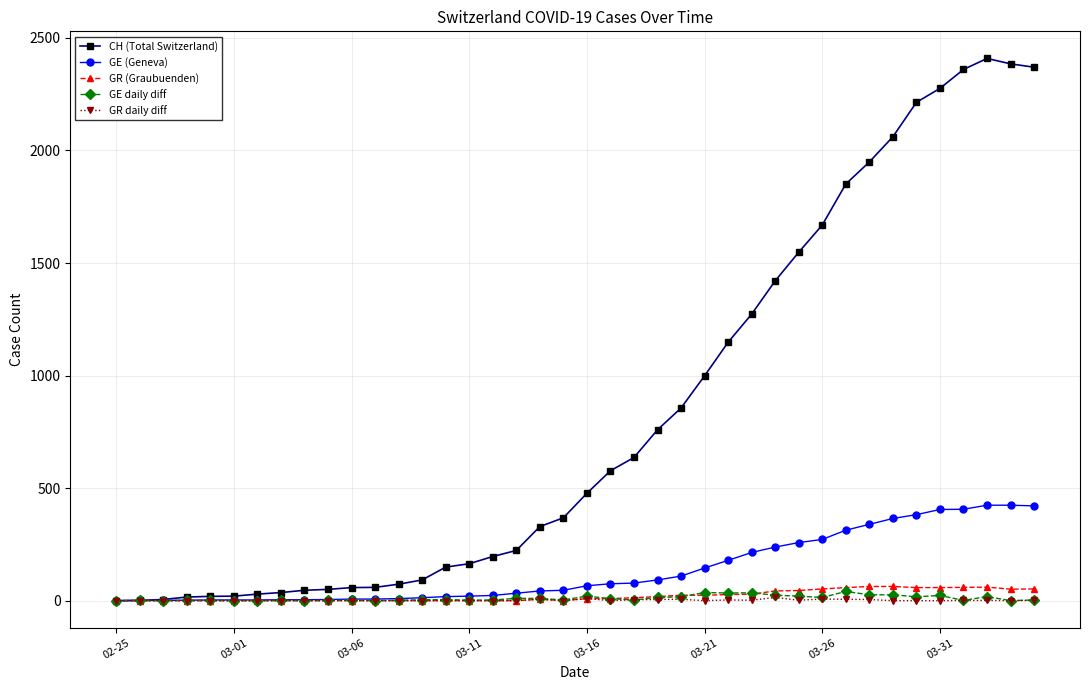

How many data points in GE (Geneva) are less than 66?

20